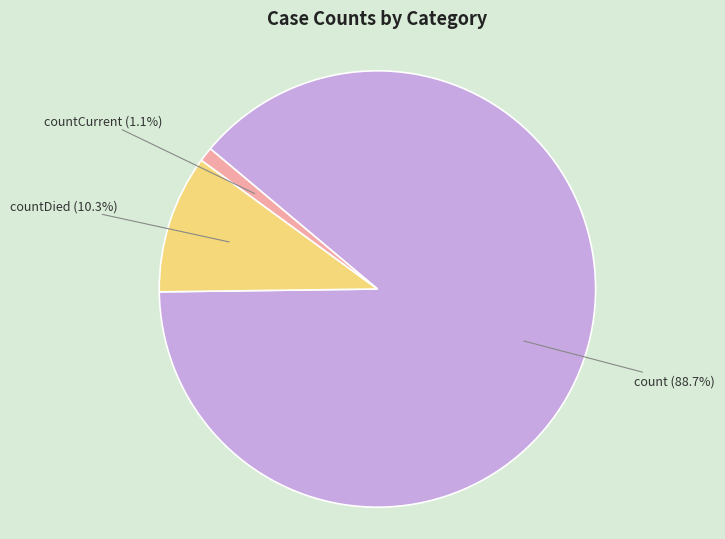

Does any single category account for the majority?

Yes